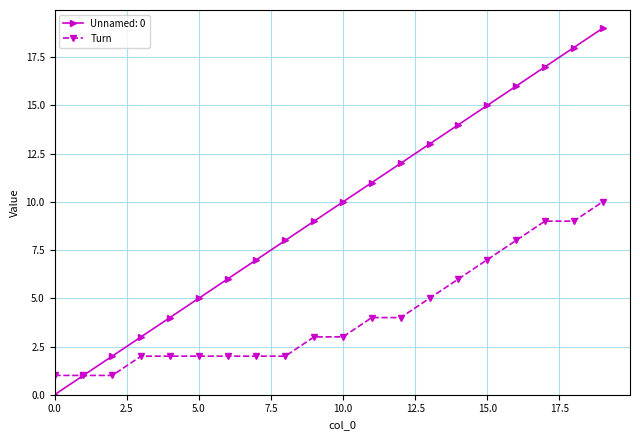

True or false: Unnamed: 0 has more than 2 points higher than both neighbors.

False